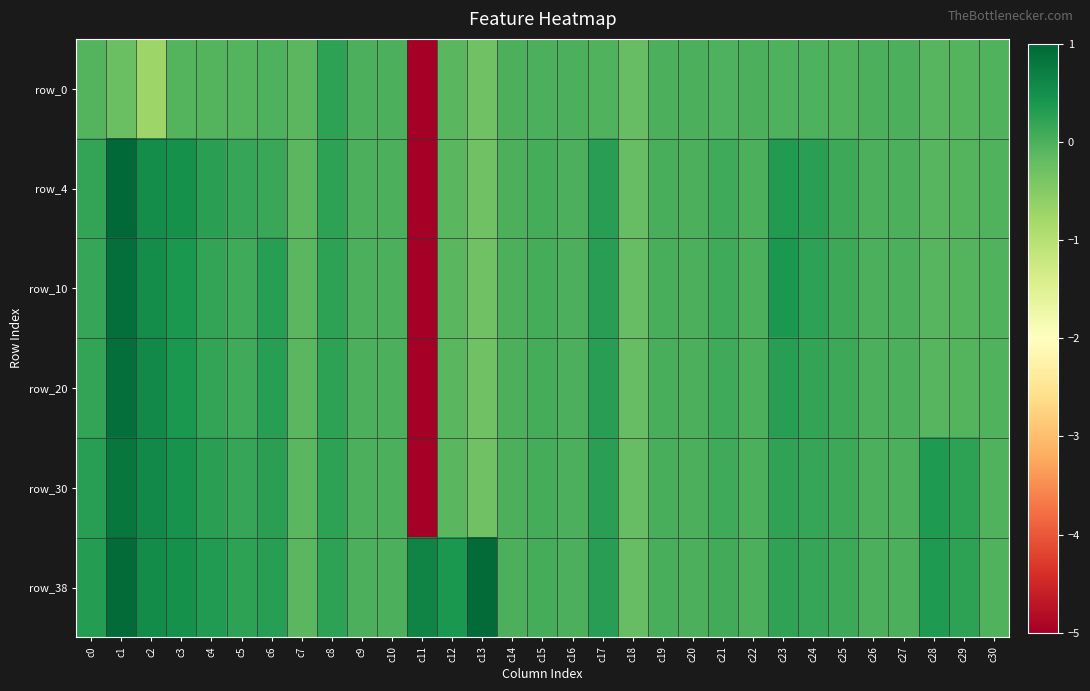

The row_4 series shows 0.0 at c10. True or false?

True